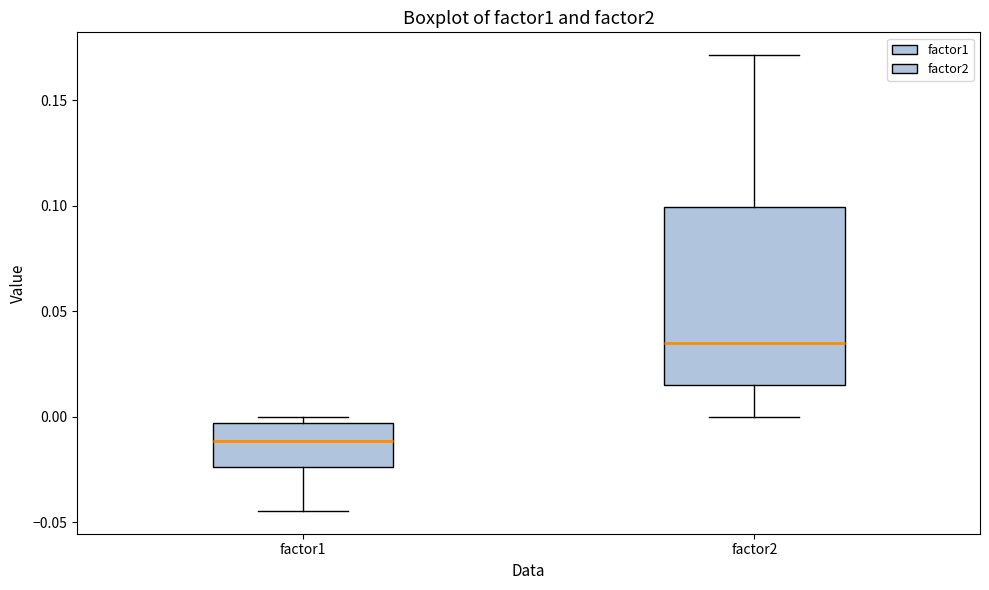

Which box has the highest median line?

factor2